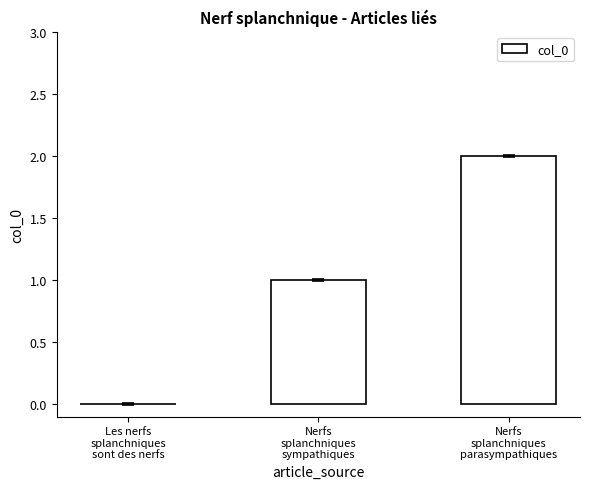

True or false: the data shows 2 at Nerfs
splanchniques
parasympathiques.

True